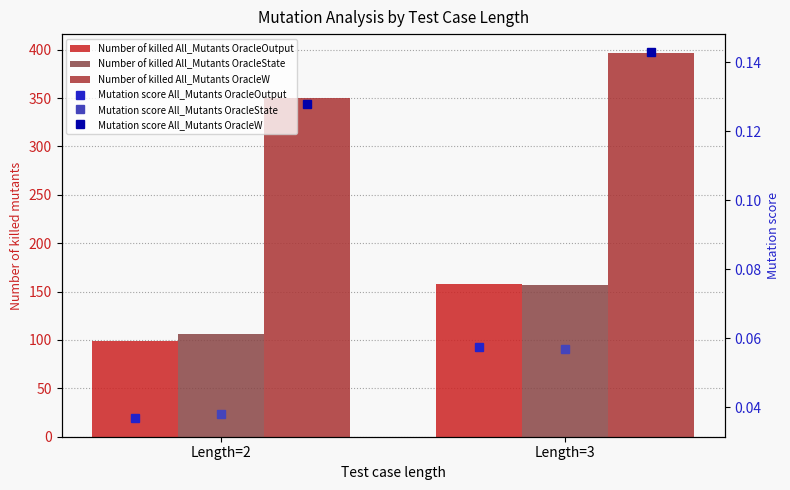

What is the sum of the Number of killed All_Mutants OracleW values at Length=2 and Length=3?

746.7